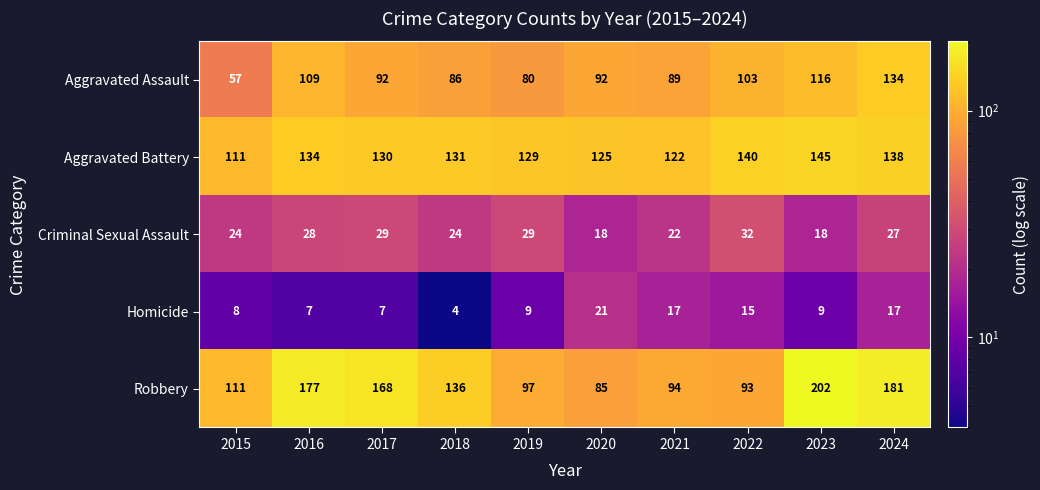

True or false: Aggravated Assault has a value of 75 at 2016.

False